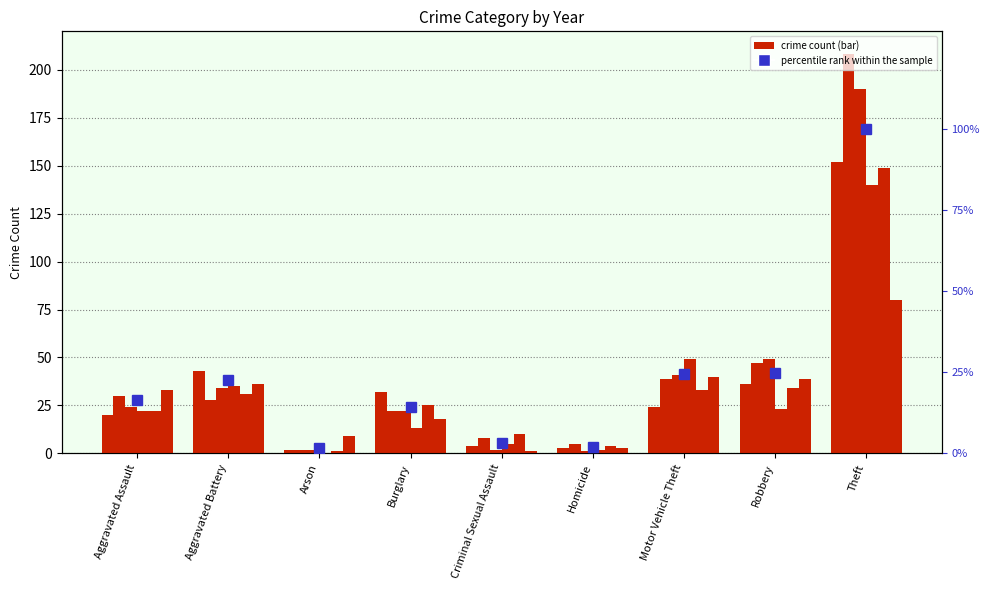

Where is the data nearest to the value 50?

Robbery